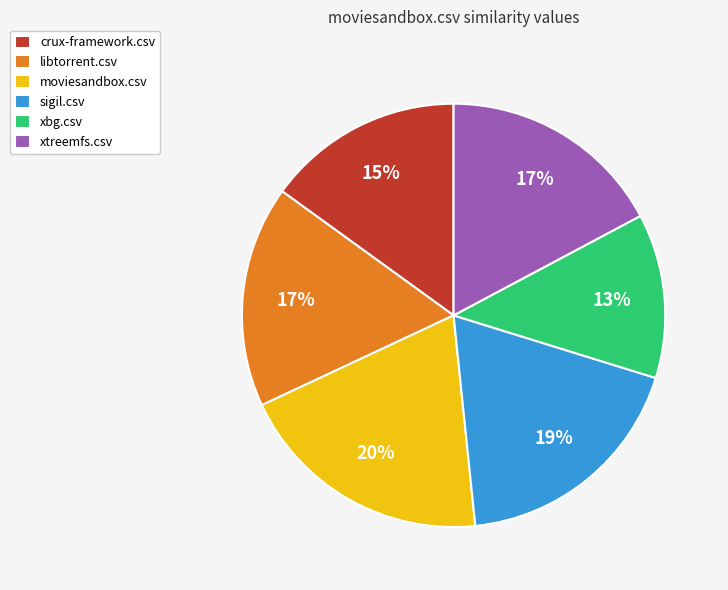

Is libtorrent.csv the majority of the pie?

No